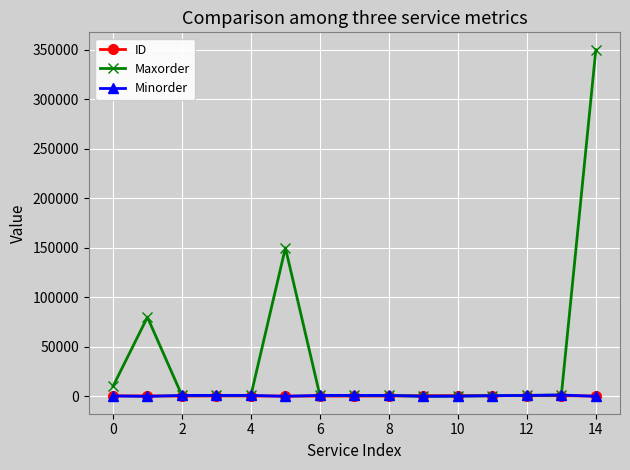

Which series has the largest total across all categories?

Maxorder